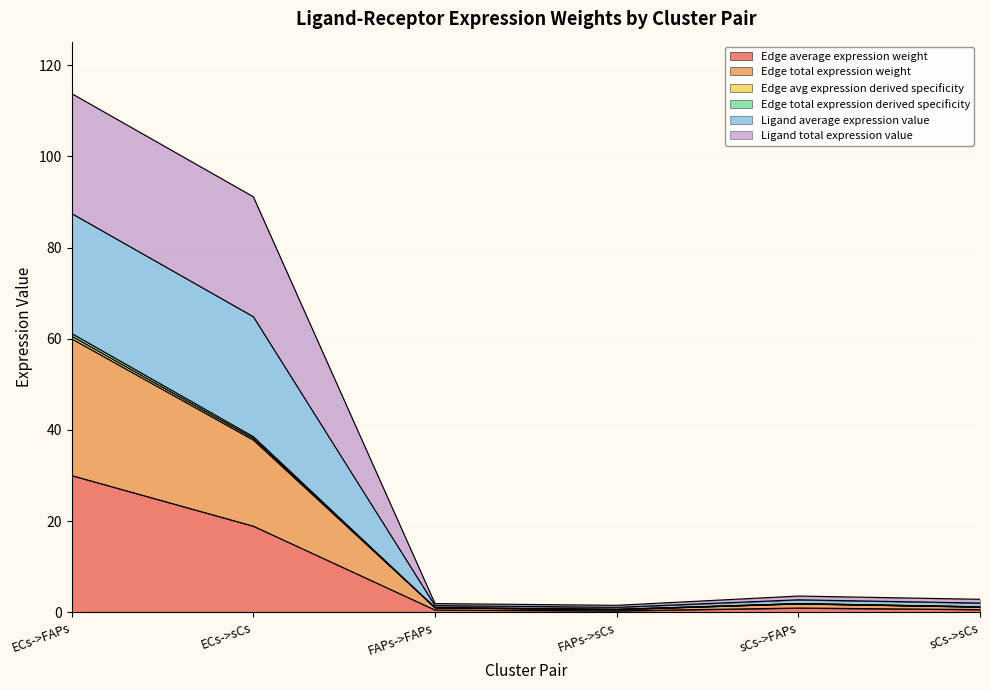

What is the sum of all Edge average expression weight values?

51.2